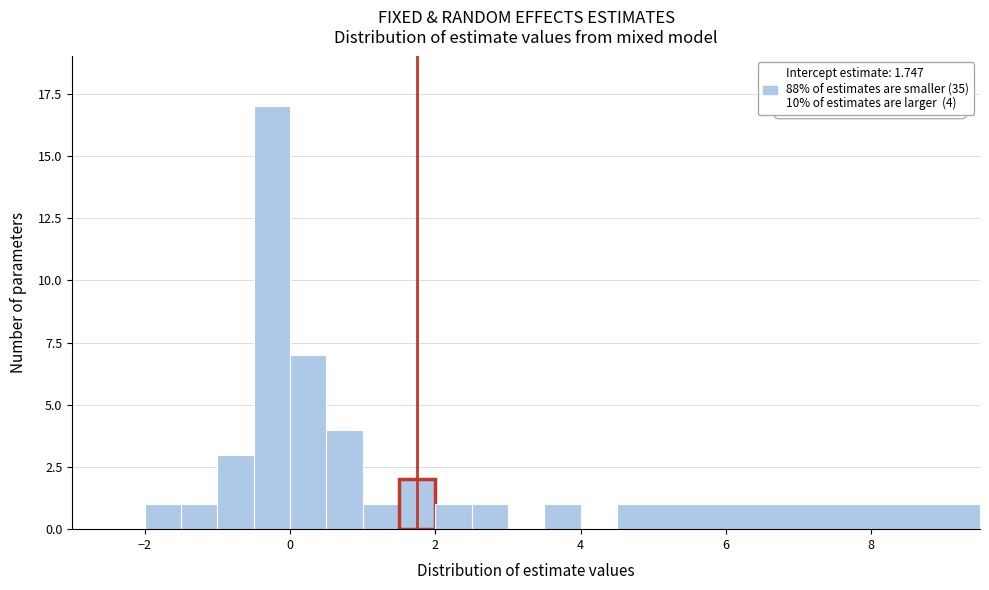

Read against the x-axis, roughly where is the centre of the tallest bar?

-0.2